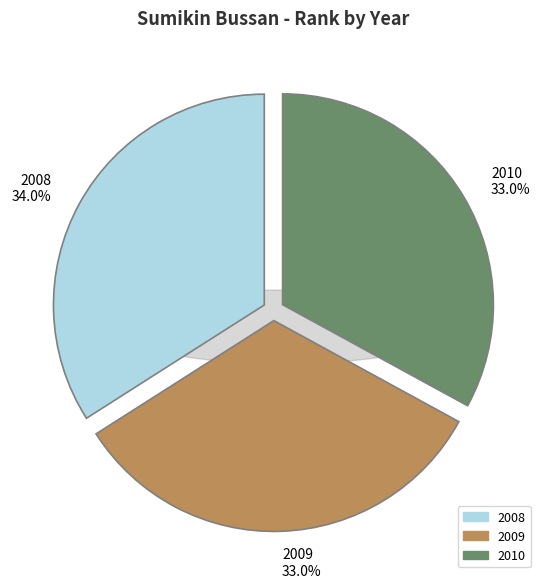

How many slices are in this pie chart?

3